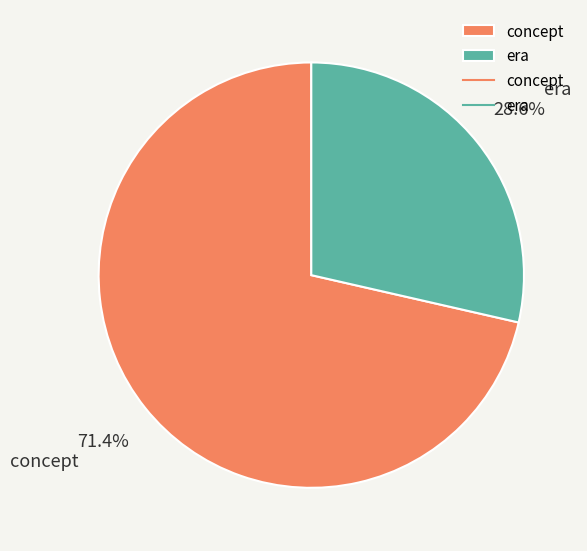

Is there any slice that represents more than half of the pie?

Yes